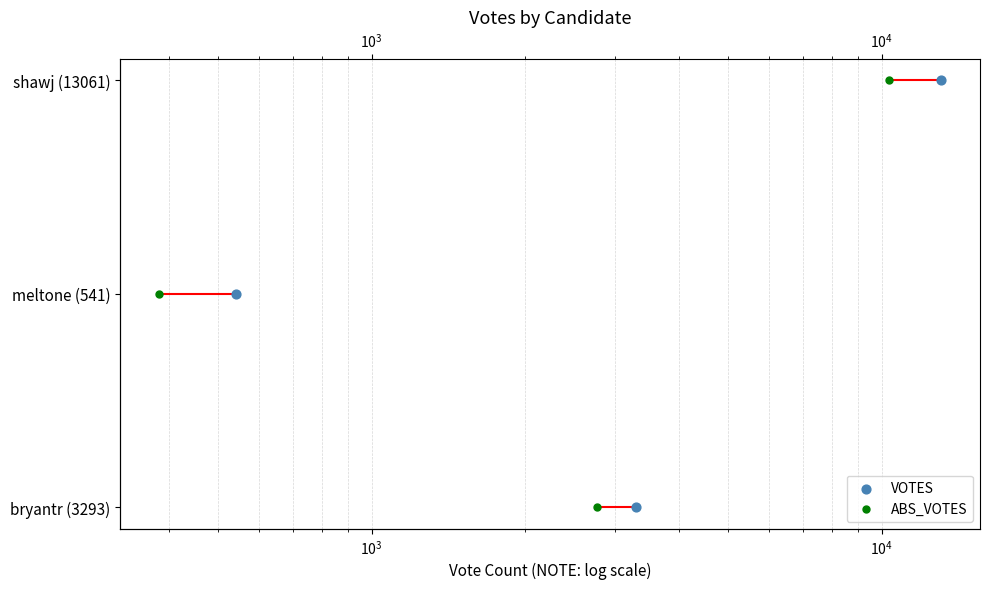

Which series has the largest total across all categories?

VOTES